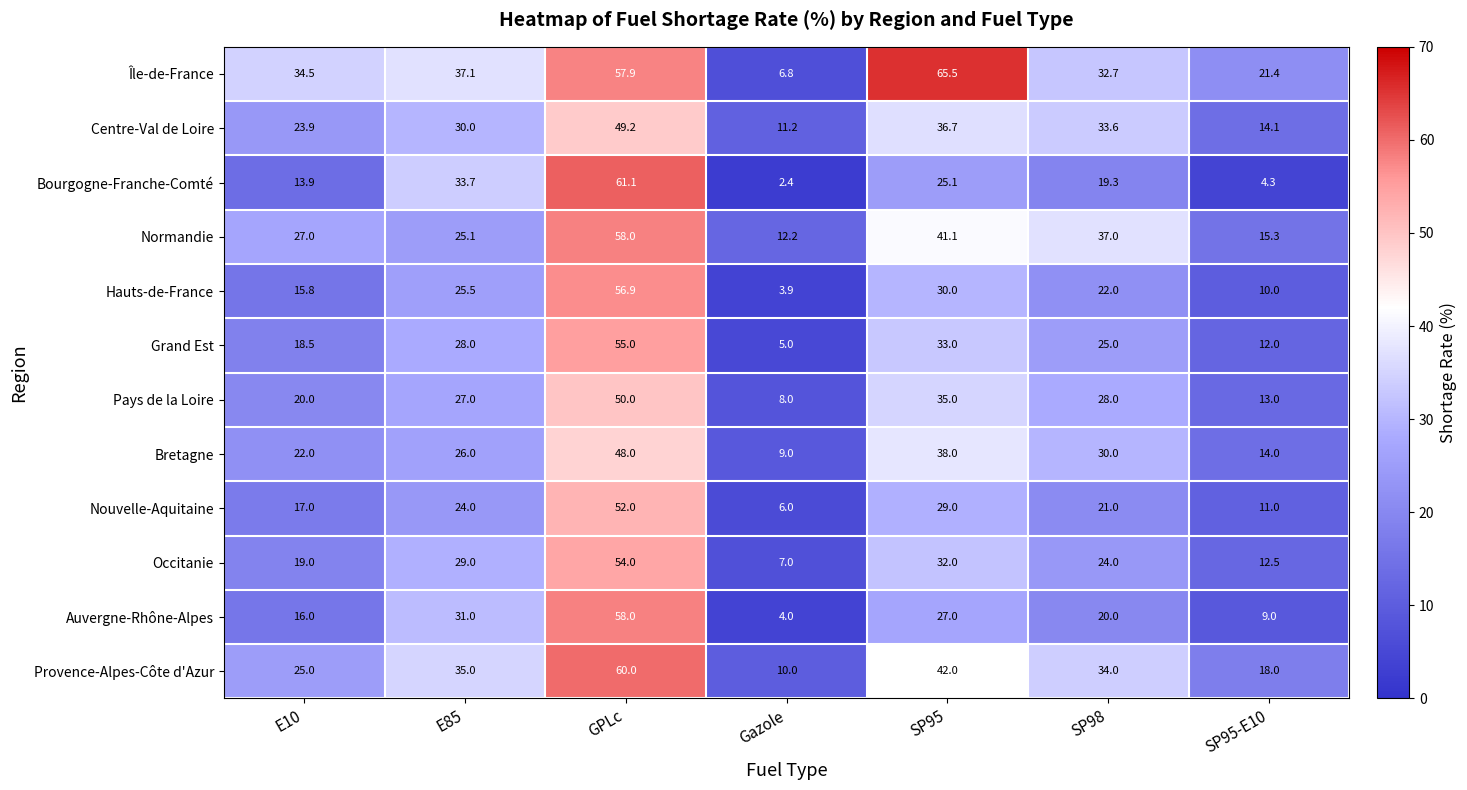

How many categories are shown in the chart?

7